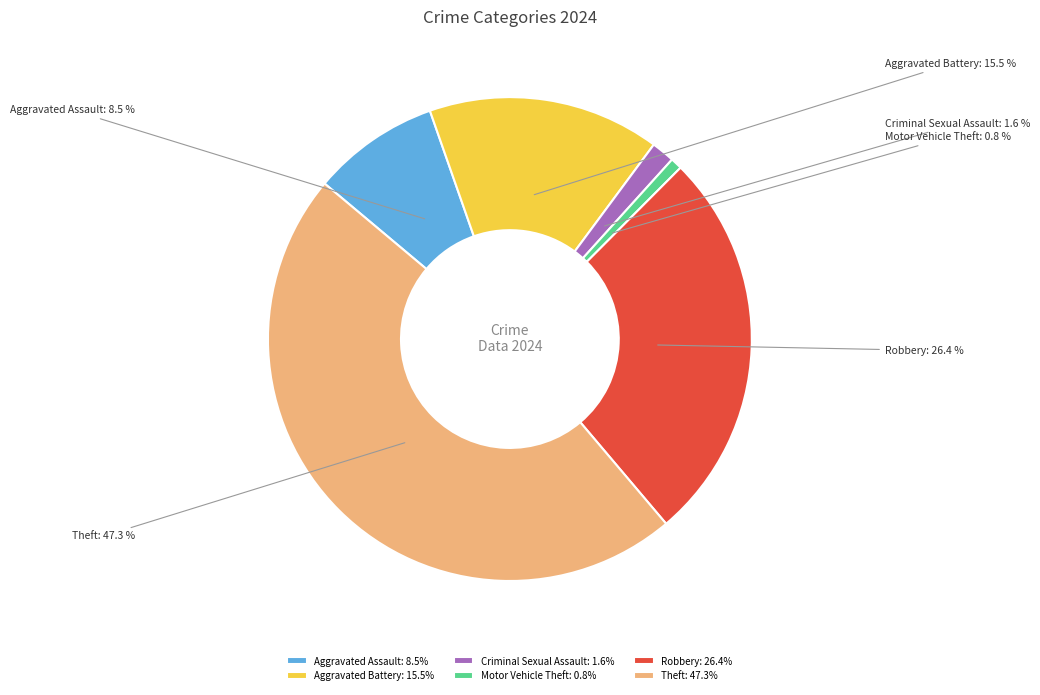

How many segments does this pie chart have?

6